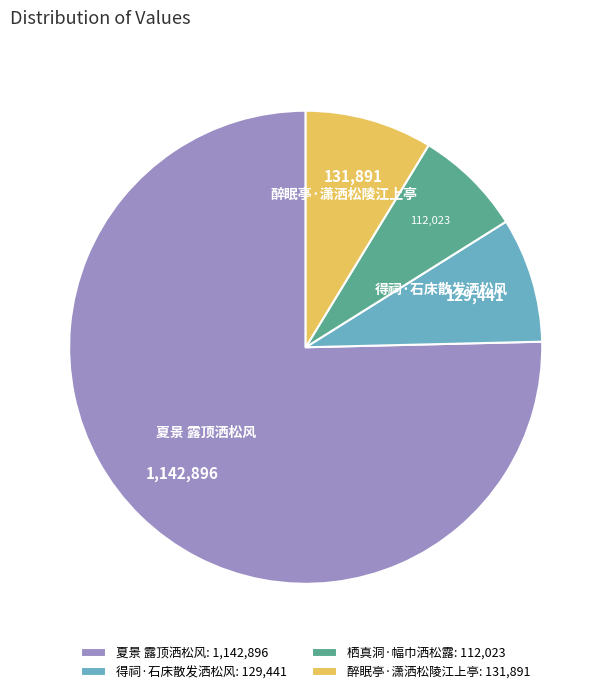

Between 醉眠亭·潇洒松陵江上亭: 131,891 and 夏景 露顶洒松风: 1,142,896, which is larger?

夏景 露顶洒松风: 1,142,896